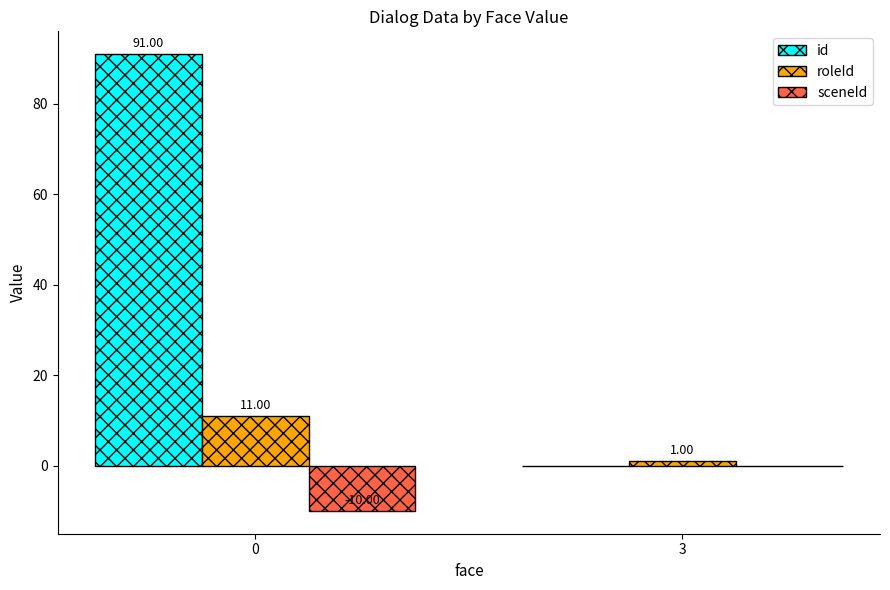

Is the value of id at 0 greater than the value of roleId at 0?

Yes